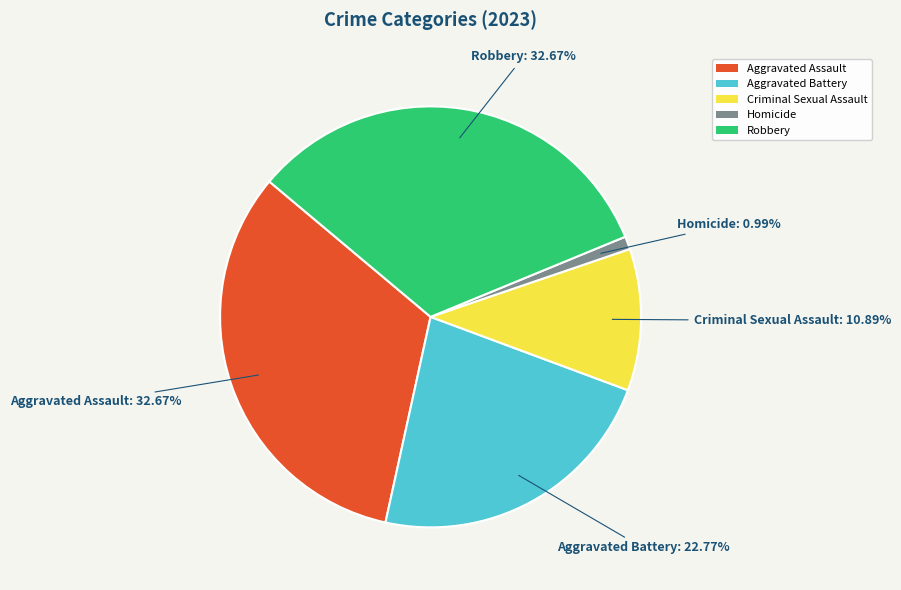

To the nearest percent, what percentage of the pie is Aggravated Battery?

23%